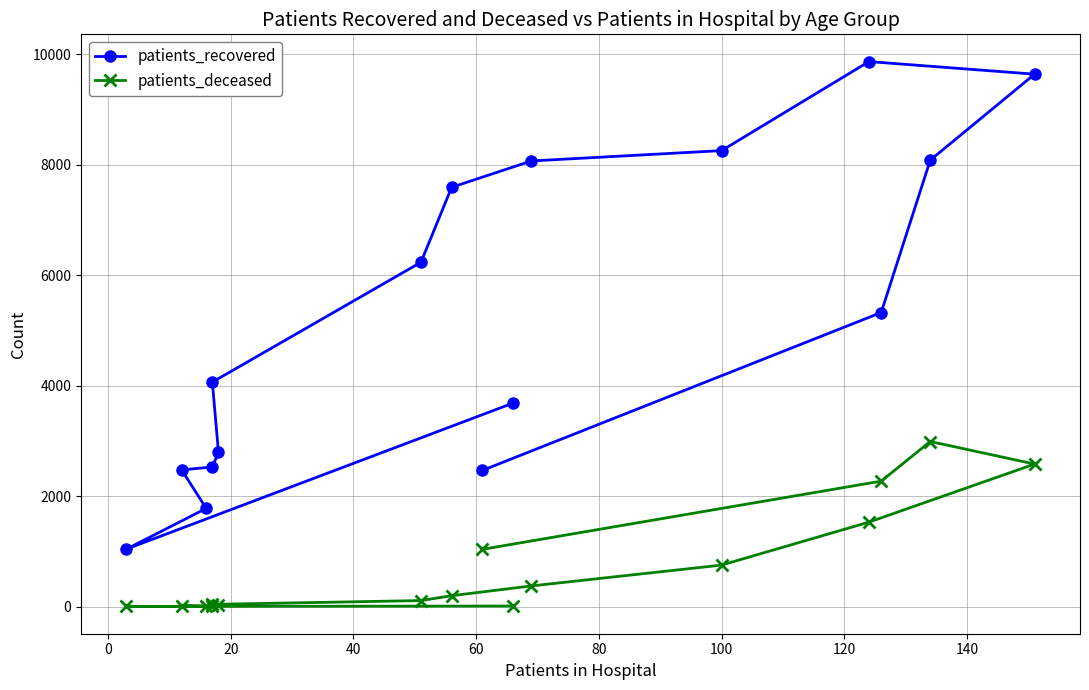

Reading left to right, extract all data points from this chart.

patients_recovered: 3683	1041	1778	2474	2527	2790	4063	6232	7588	8065	8252	9863	9635	8080	5322	2465
patients_deceased: 11	3	3	15	15	22	41	110	198	375	752	1529	2580	2988	2271	1037